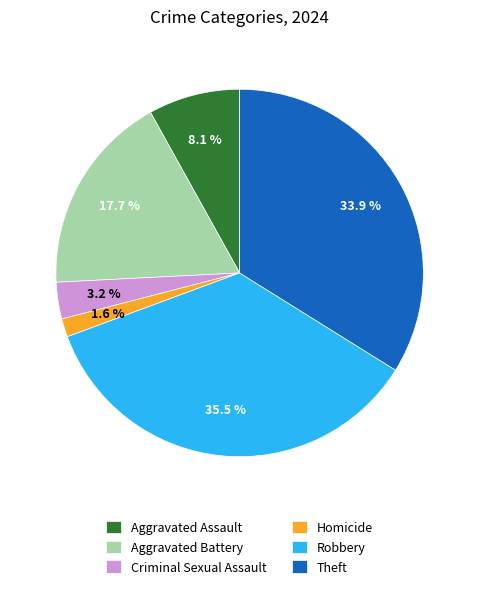

Combined, what portion of the pie is Theft and Homicide?

35.5%